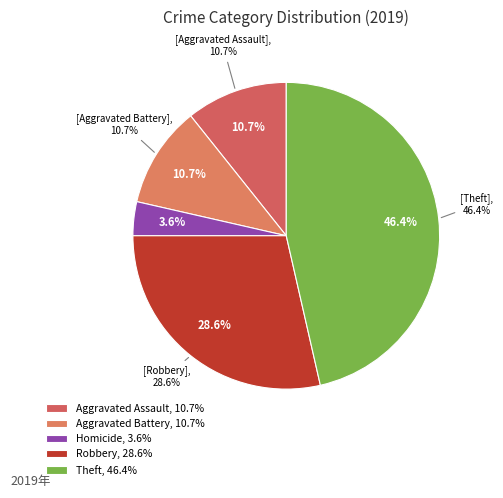

To the nearest percent, what portion does Theft represent?

46%